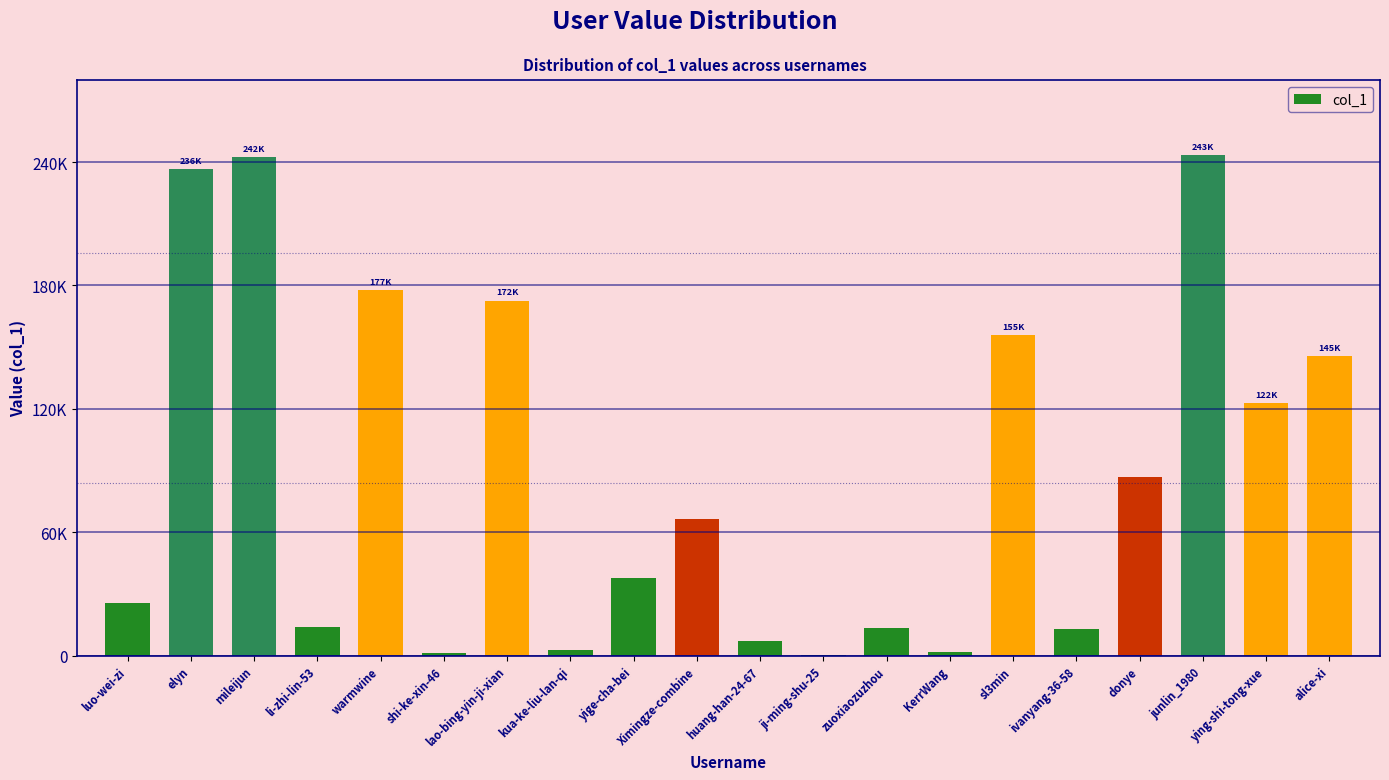

What is the label of the 12th bar from the right?

yige-cha-bei